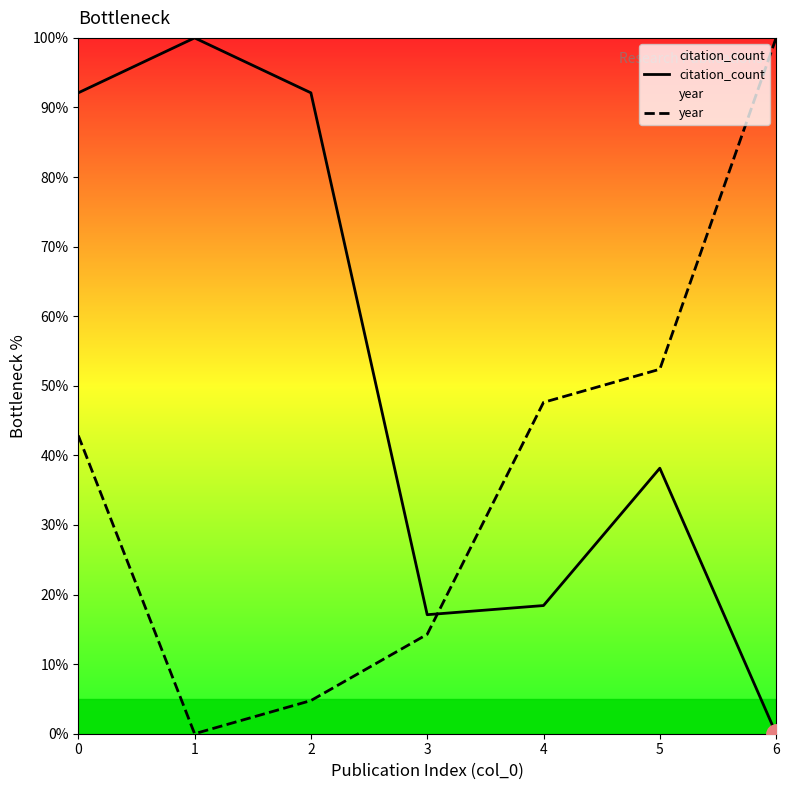

Is the value of citation_count at 5 greater than the value of year at 2?

Yes